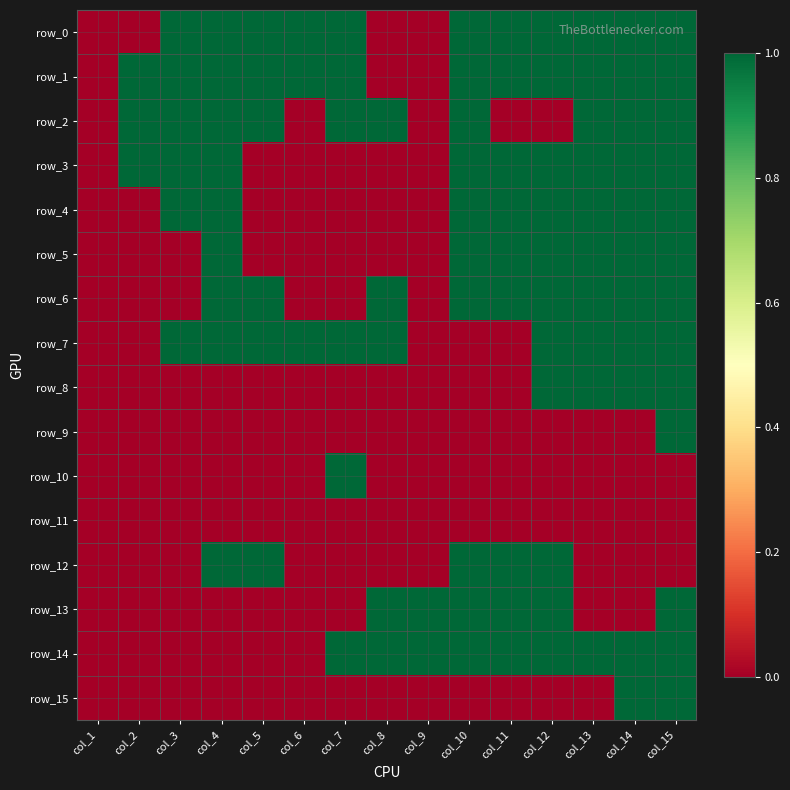

List the series in order of their peak value, lowest first.

row_11, row_0, row_1, row_2, row_3, row_4, row_5, row_6, row_7, row_8, row_9, row_10, row_12, row_13, row_14, row_15